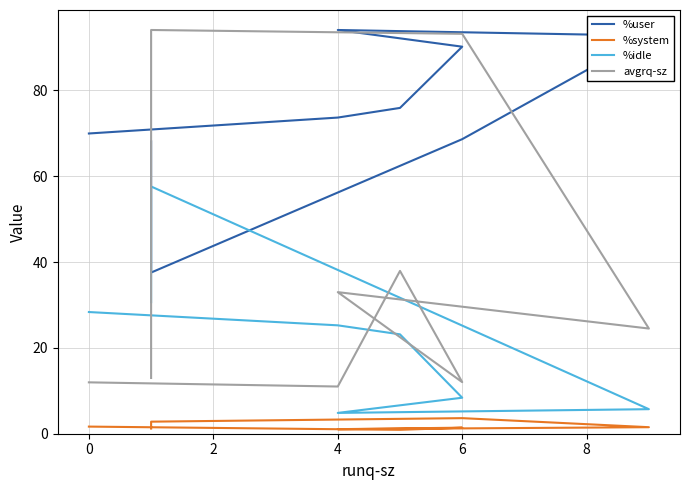

Reading right to left, list all the values displayed in this chart.

%user: 70.0	73.7	75.9	90.2	94.1	92.8	68.7	37.6	68.1
%system: 1.7	1.1	0.9	1.4	1.1	1.5	3.6	2.8	1.2
%idle: 28.4	25.3	23.2	8.4	4.8	5.7	25.2	57.6	30.7
avgrq-sz: 12.0	11.0	37.9	12.0	33.0	24.5	93.2	94.1	13.0